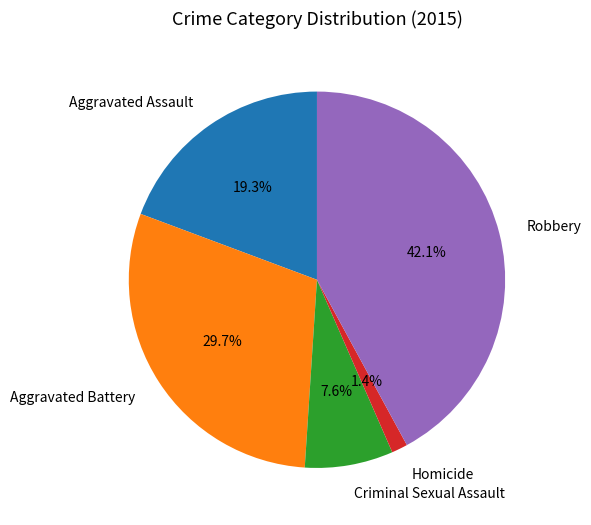

Which category has the smallest portion of the pie?

Homicide